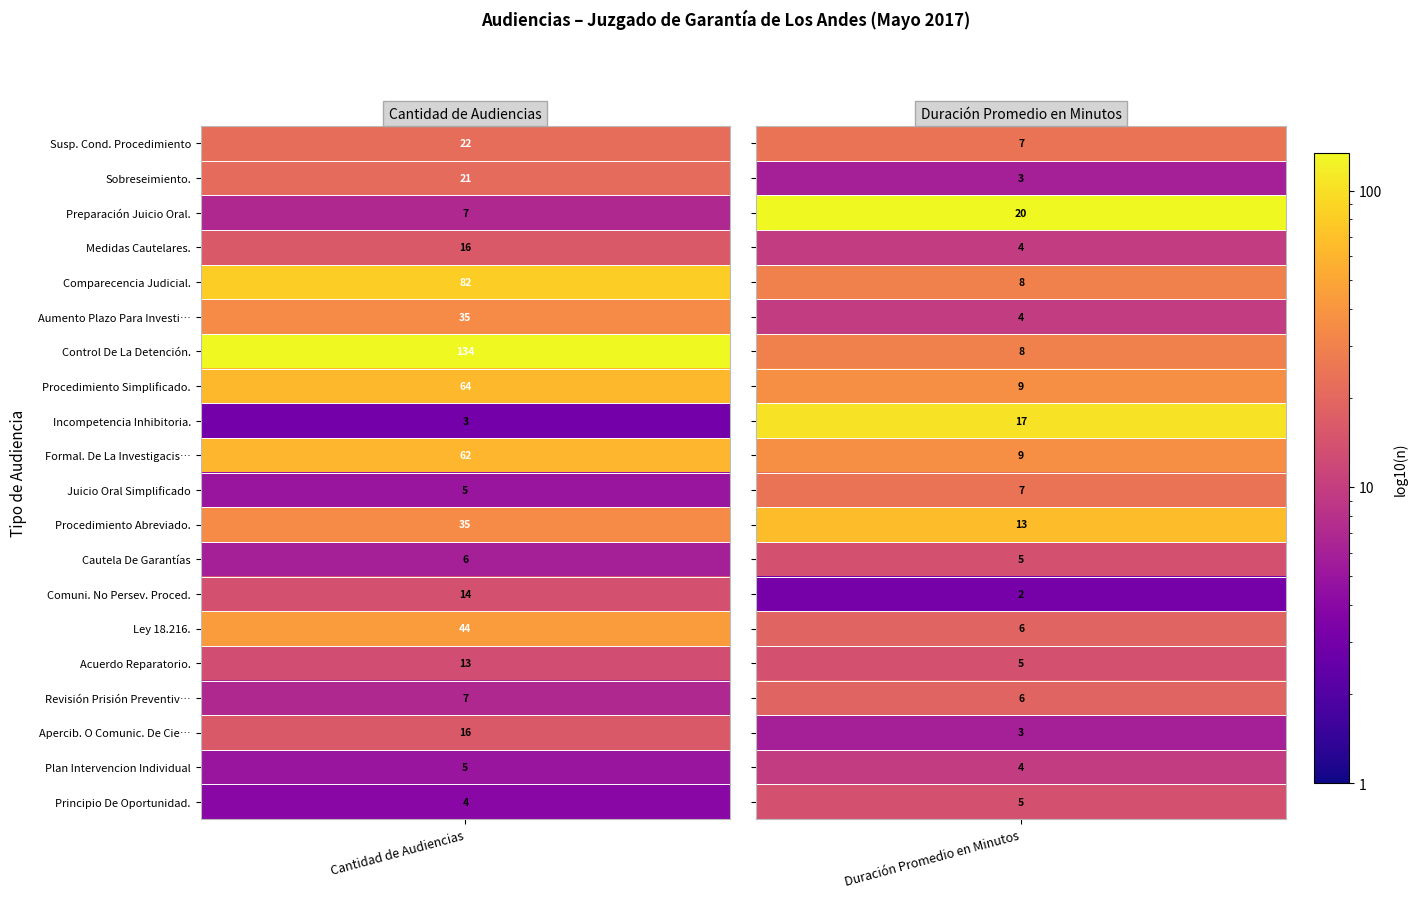

Which series has the largest total across all categories?

Audiencia De Control De La Detención.